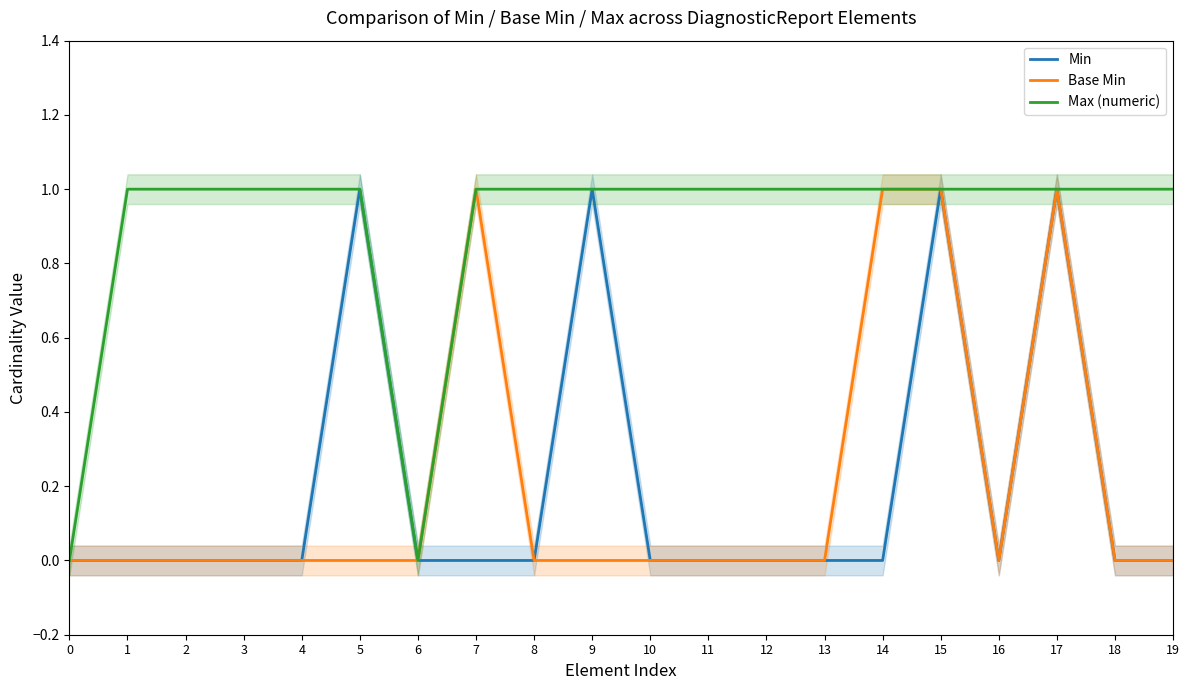

What is the difference between the maximum and second lowest values in the Min series?

1